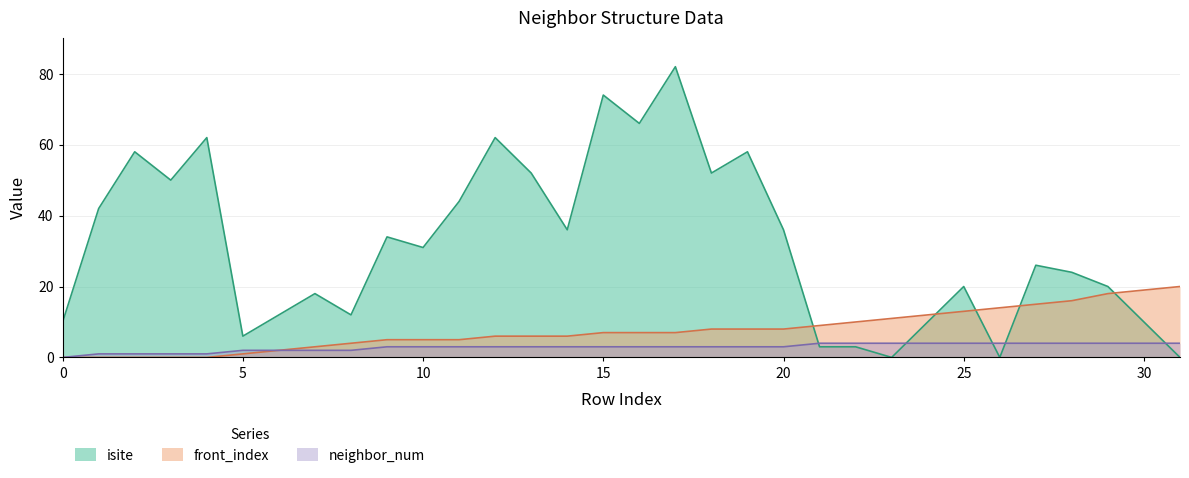

Reading right to left, extract all data points from this chart.

isite: 31=0	30=10	29=20	28=24	27=26	26=0	25=20	24=10	23=0	22=3	21=3	20=36	19=58	18=52	17=82	16=66	15=74	14=36	13=52	12=62	11=44	10=31	9=34	8=12	7=18	6=12	5=6	4=62	3=50	2=58	1=42	0=10
neighbor_num: 31=4	30=4	29=4	28=4	27=4	26=4	25=4	24=4	23=4	22=4	21=4	20=3	19=3	18=3	17=3	16=3	15=3	14=3	13=3	12=3	11=3	10=3	9=3	8=2	7=2	6=2	5=2	4=1	3=1	2=1	1=1	0=0
front_index: 31=20	30=19	29=18	28=16	27=15	26=14	25=13	24=12	23=11	22=10	21=9	20=8	19=8	18=8	17=7	16=7	15=7	14=6	13=6	12=6	11=5	10=5	9=5	8=4	7=3	6=2	5=1	4=0	3=0	2=0	1=0	0=0